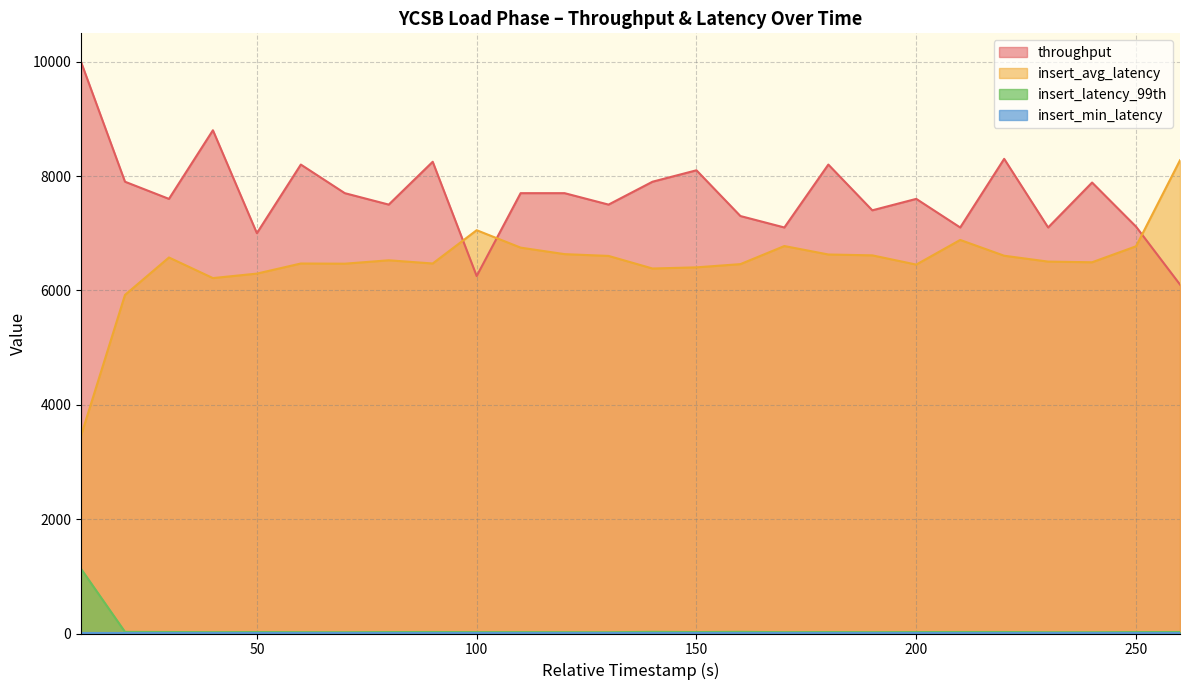

Which series has the largest range (max minus min)?

insert_avg_latency